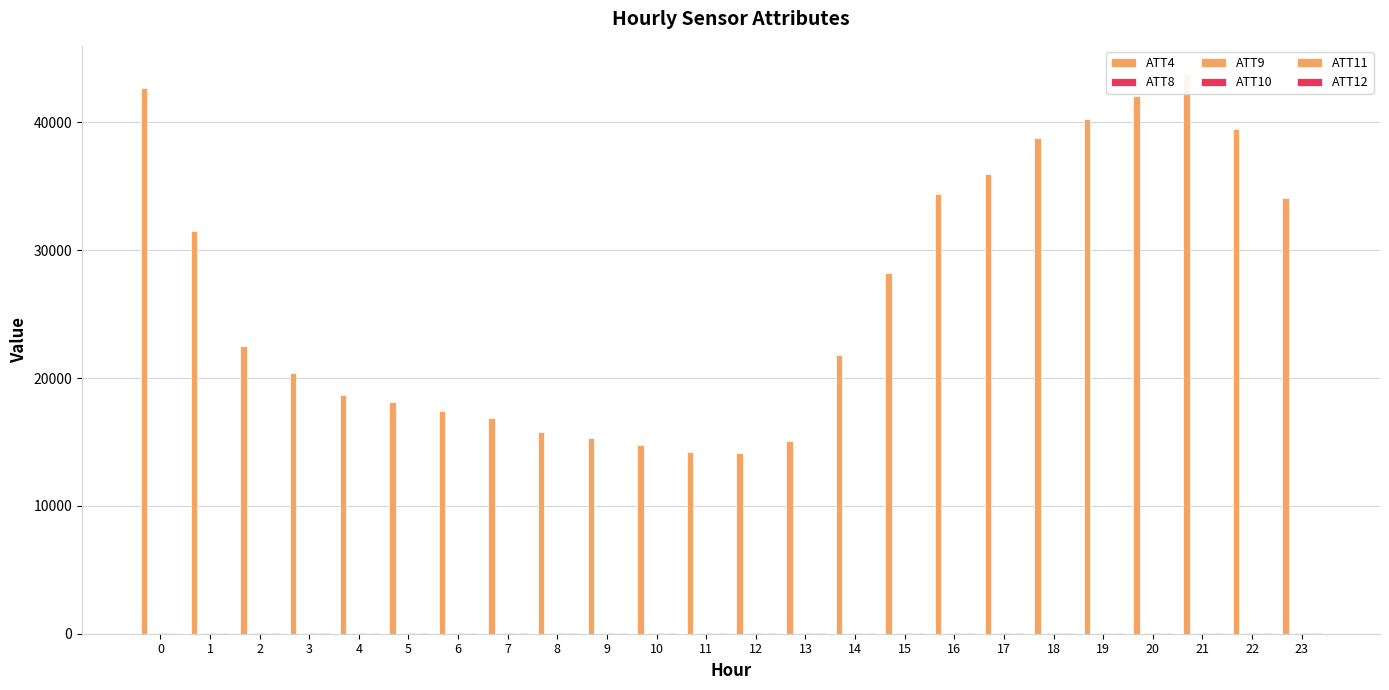

Reading right to left, list all the values displayed in this chart.

ATT4: 23=34100.0	22=39500.0	21=43800.0	20=42100.0	19=40300.0	18=38800.0	17=36000.0	16=34400.0	15=28200.0	14=21800.0	13=15100.0	12=14100.0	11=14200.0	10=14800.0	9=15300.0	8=15800.0	7=16900.0	6=17400.0	5=18100.0	4=18700.0	3=20400.0	2=22500.0	1=31500.0	0=42700.0
ATT8: 23=6.5	22=7.0	21=6.1	20=5.8	19=5.0	18=4.7	17=4.7	16=4.9	15=4.9	14=2.4	13=1.6	12=1.7	11=2.8	10=3.7	9=2.5	8=3.0	7=3.0	6=1.9	5=2.5	4=2.4	3=1.9	2=1.5	1=3.3	0=1.8
ATT9: 23=28.2	22=28.6	21=29.0	20=30.3	19=33.2	18=34.1	17=34.7	16=33.5	15=34.9	14=34.2	13=34.2	12=34.6	11=33.2	10=34.5	9=37.0	8=35.7	7=38.3	6=36.3	5=37.4	4=35.8	3=33.0	2=33.5	1=33.5	0=34.2
ATT10: 23=30.5	22=31.0	21=33.9	20=36.7	19=33.6	18=33.3	17=36.3	16=35.8	15=36.3	14=35.1	13=33.4	12=32.4	11=32.7	10=32.1	9=31.6	8=32.5	7=31.2	6=30.6	5=29.0	4=29.4	3=30.8	2=29.7	1=29.2	0=28.5
ATT11: 23=32.5	22=32.2	21=35.1	20=37.4	19=37.0	18=36.4	17=37.9	16=37.0	15=35.8	14=34.1	13=32.4	12=31.6	11=29.5	10=29.3	9=32.9	8=33.3	7=31.5	6=30.0	5=31.1	4=30.6	3=30.1	2=29.7	1=29.2	0=27.4
ATT12: 23=23.8	22=23.8	21=23.8	20=24.2	19=23.1	18=23.9	17=25.4	16=25.8	15=27.0	14=27.5	13=25.6	12=28.6	11=25.7	10=23.6	9=22.2	8=22.5	7=20.1	6=21.0	5=18.4	4=20.1	3=20.5	2=19.5	1=19.1	0=17.2